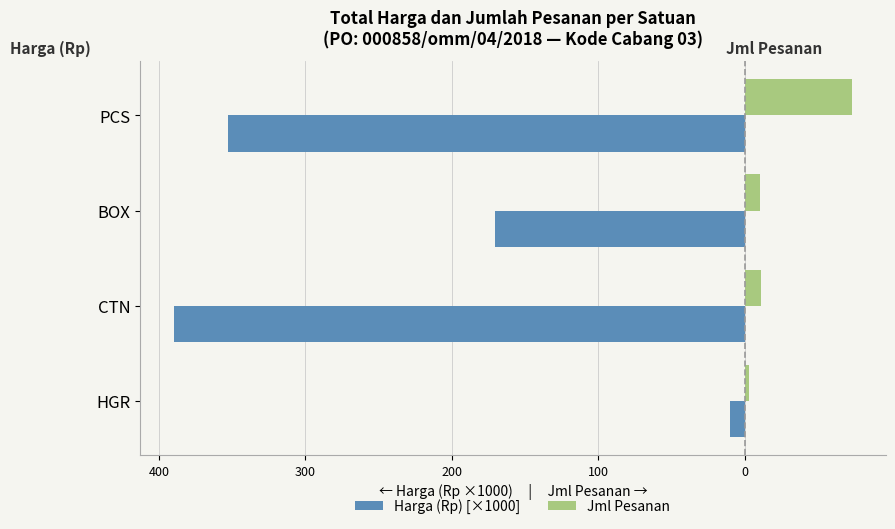

What are all the series names shown in the legend?

Harga (Rp) [×1000], Jml Pesanan